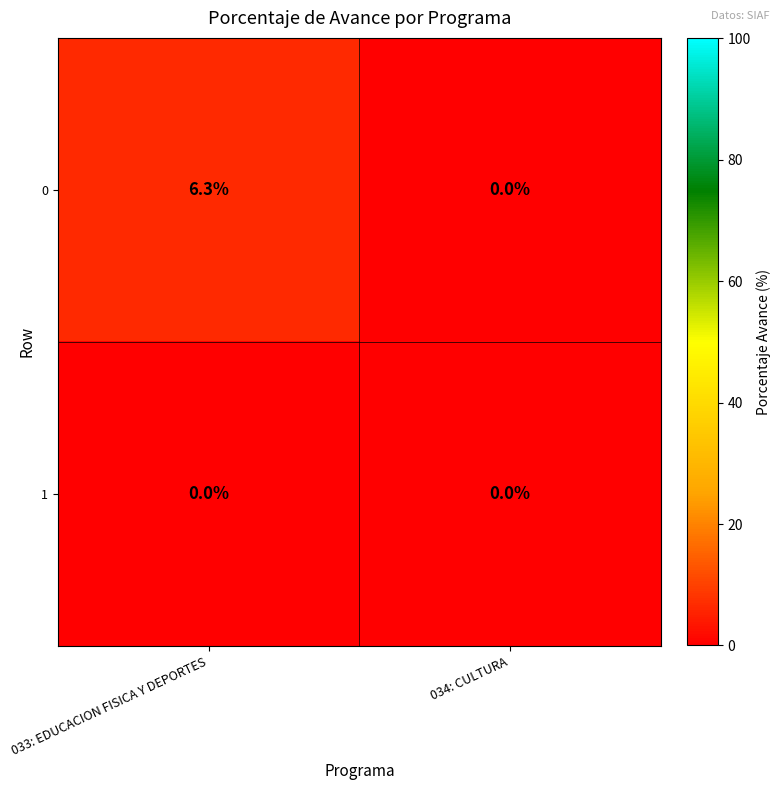

Which series has the widest spread of values?

0